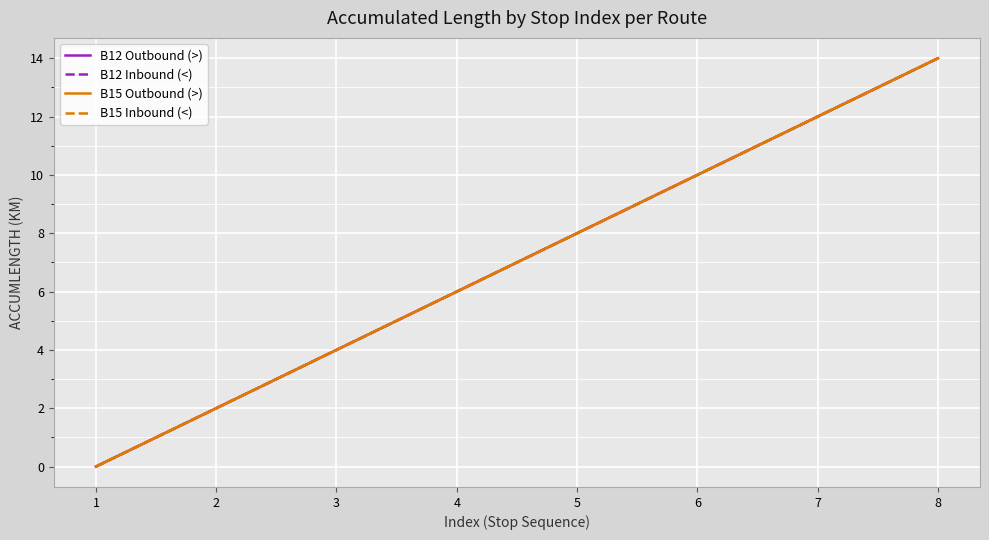

The B15 Outbound (>) series shows 6 at 4. True or false?

True